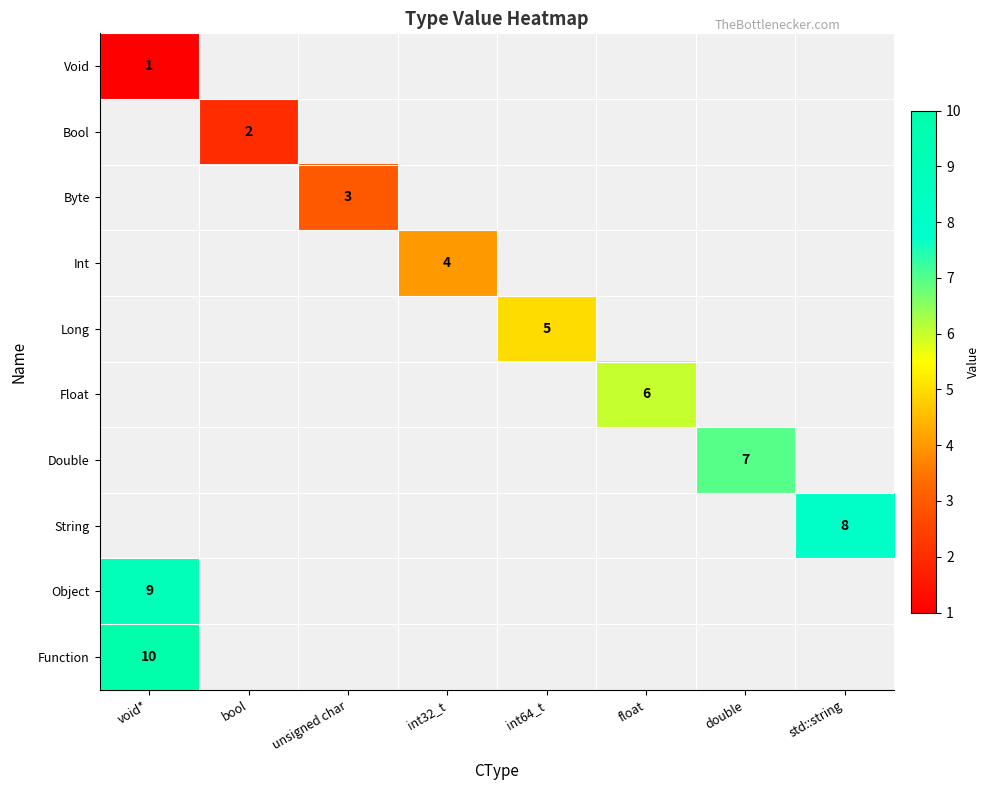

The Int series shows 1 at int32_t. True or false?

False